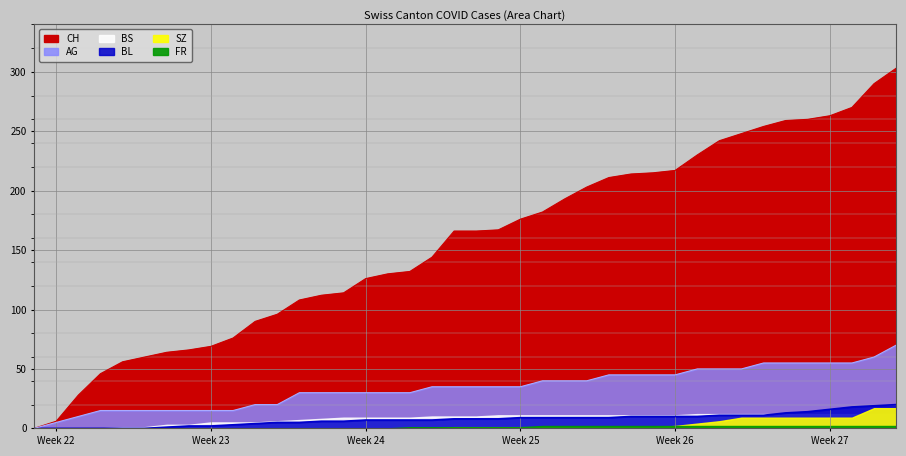

How many values in AG are above zero?

39